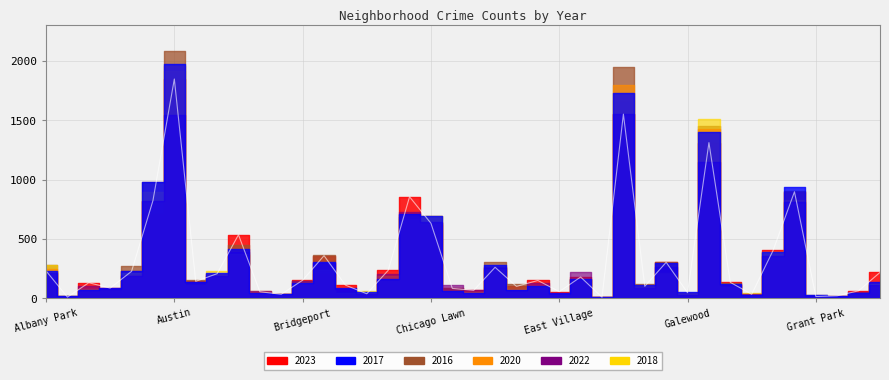

What is the maximum value shown in the chart?

2086